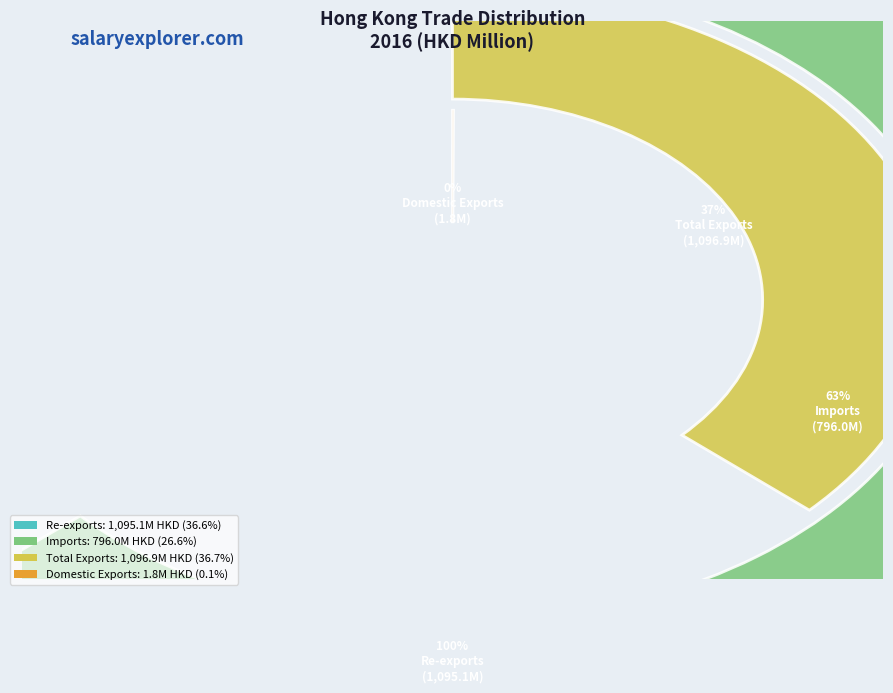

To the nearest percent, what is the combined percentage of Total Exports and Domestic Exports?

37%